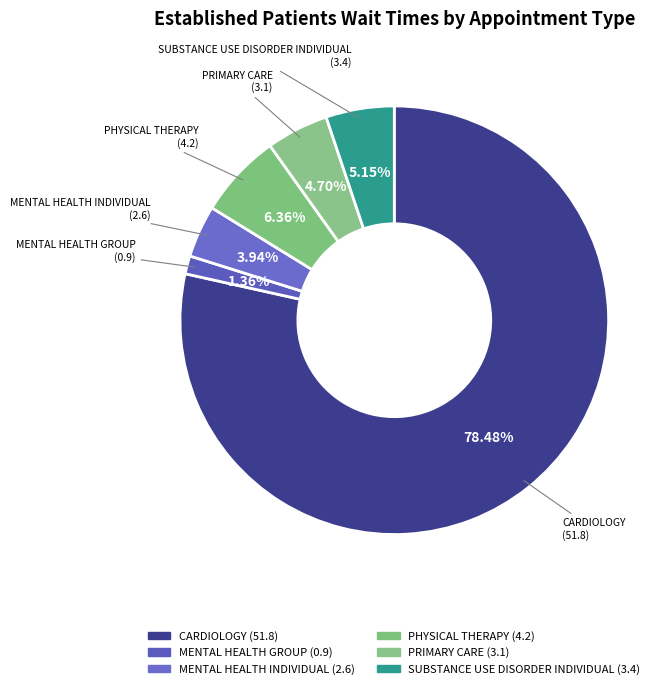

How many slices are in this pie chart?

6